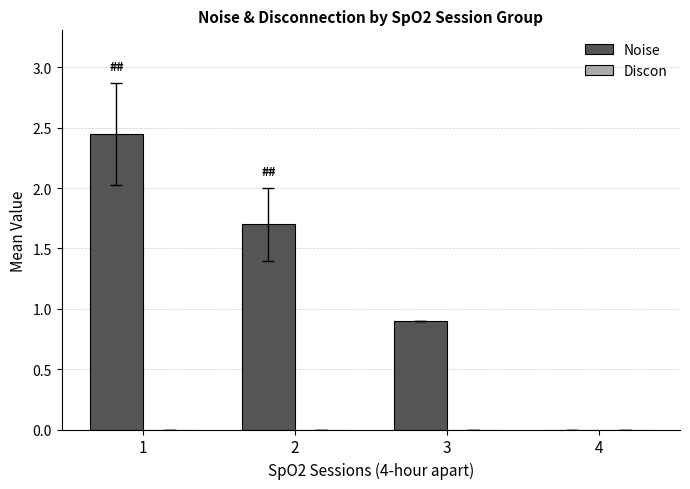

At which label is the value closest to 1?

3